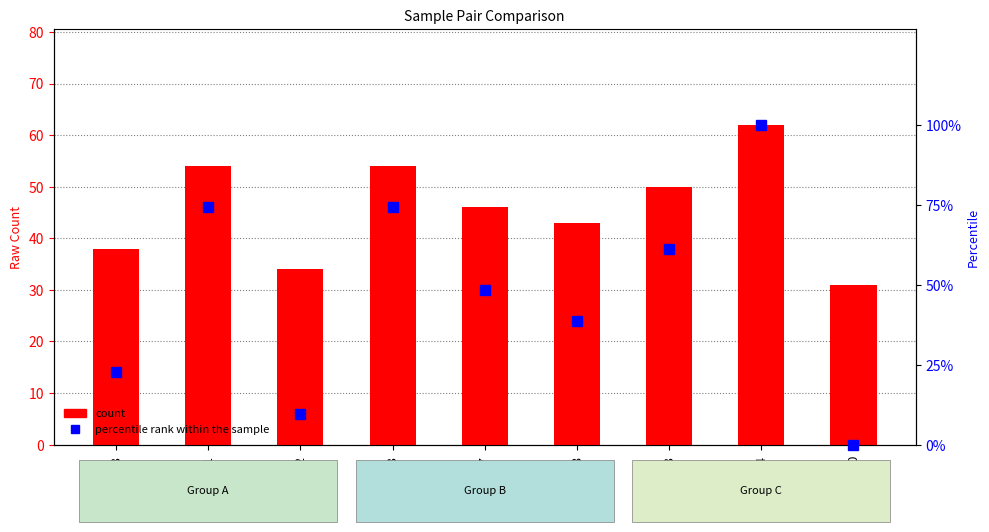

What is the greatest value displayed?

100.0